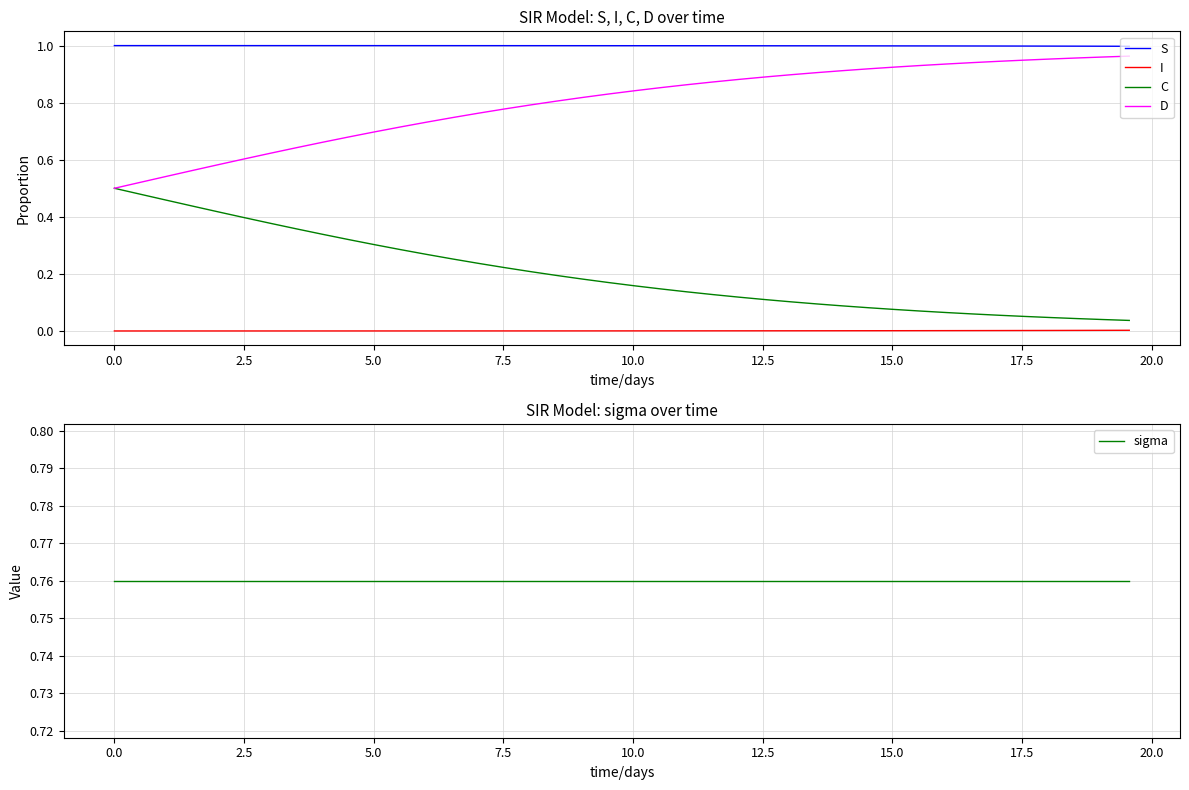

True or false: I and C intersect in this chart.

False